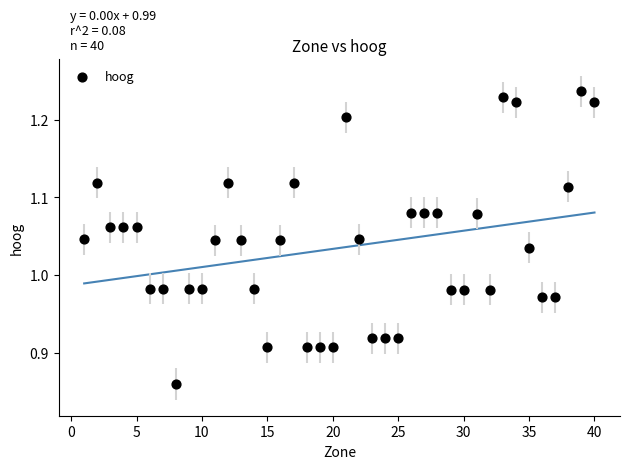

What is the range of X values (max minus min)?

39.0